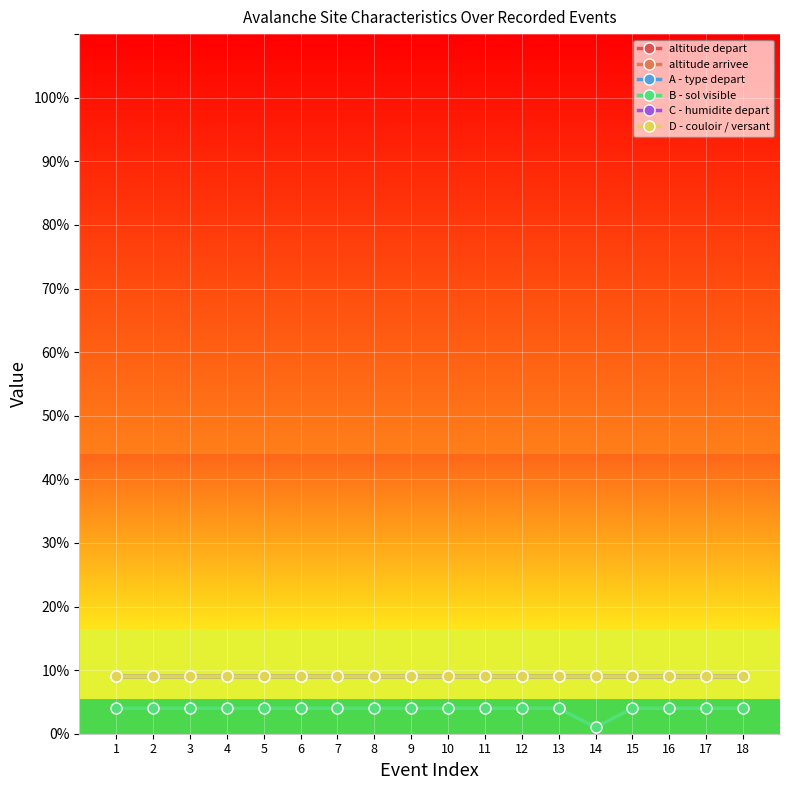

Reading right to left, what are all the values shown in this chart?

altitude depart: 2500	2200	2200	2500	2500	2500	2200	2200	2400	2200	2400	2400	2200	2200	2400	2200	2200	2400
altitude arrivee: 1300	1150	1200	1200	1100	1200	1100	1200	1100	1100	1100	1200	1200	1300	1100	1200	1100	1100
A - type depart: 9	9	9	9	9	9	9	9	9	9	9	9	9	9	9	9	9	9
B - sol visible: 4	4	4	4	1	4	4	4	4	4	4	4	4	4	4	4	4	4
C - humidite depart: 9	9	9	9	9	9	9	9	9	9	9	9	9	9	9	9	9	9
D - couloir / versant: 9	9	9	9	9	9	9	9	9	9	9	9	9	9	9	9	9	9